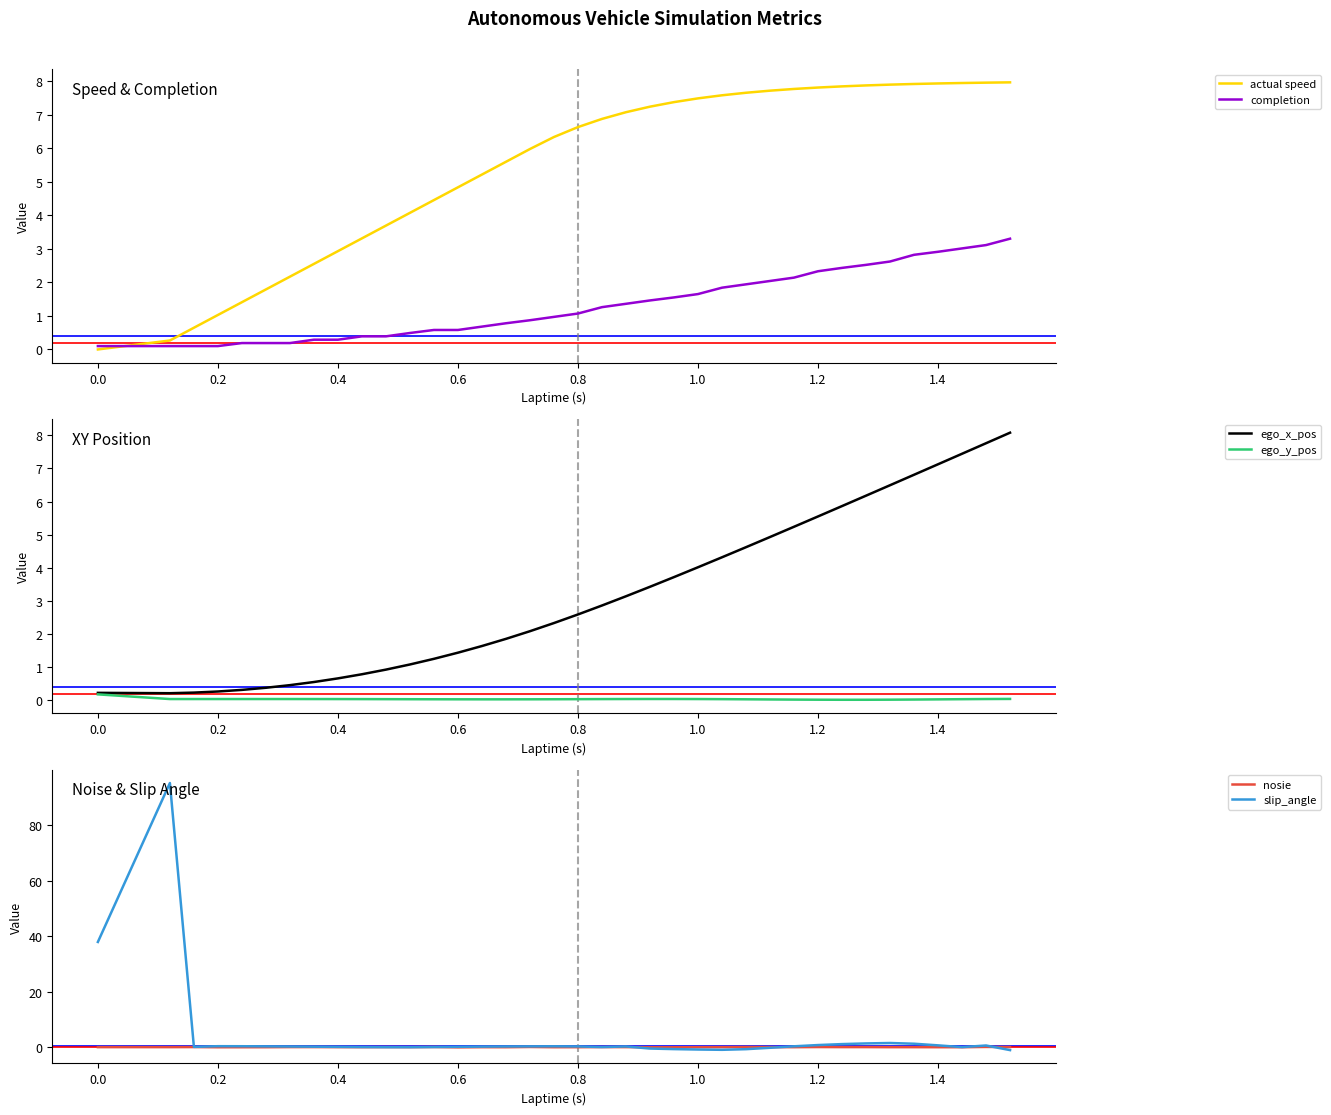

The value of actual speed at 0.2 is 0.2. True or false?

False